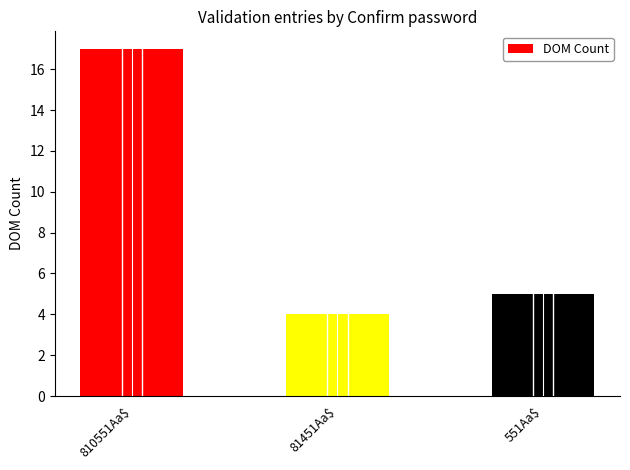

Does the chart contain stacked bars?

No